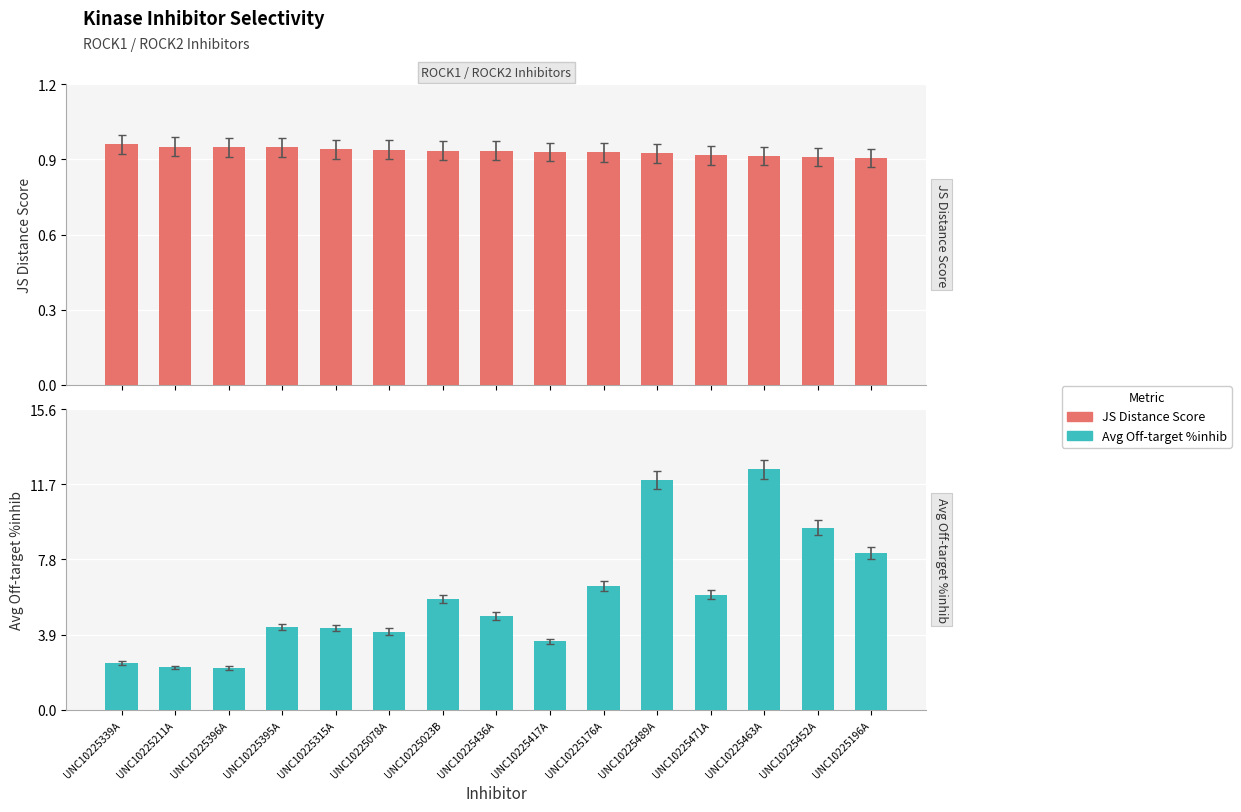

At how many categories does at least one series exceed 5?

7